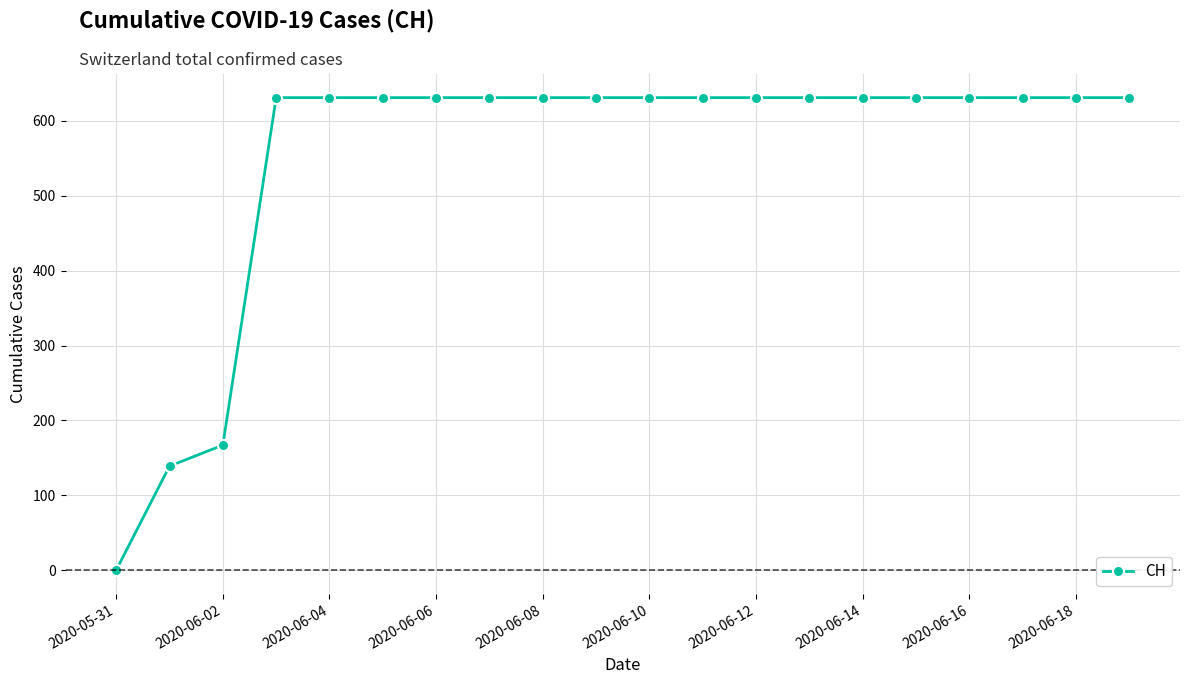

What is the value of the 11th point from the left?

631